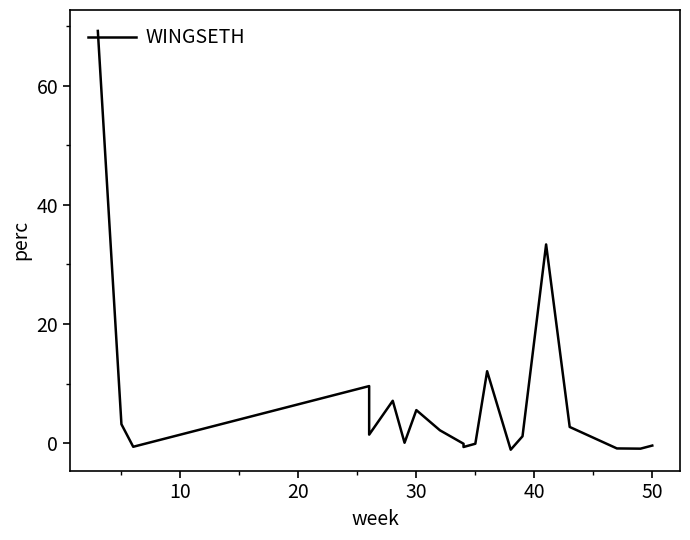

What is the difference between the second highest and minimum values?

34.4